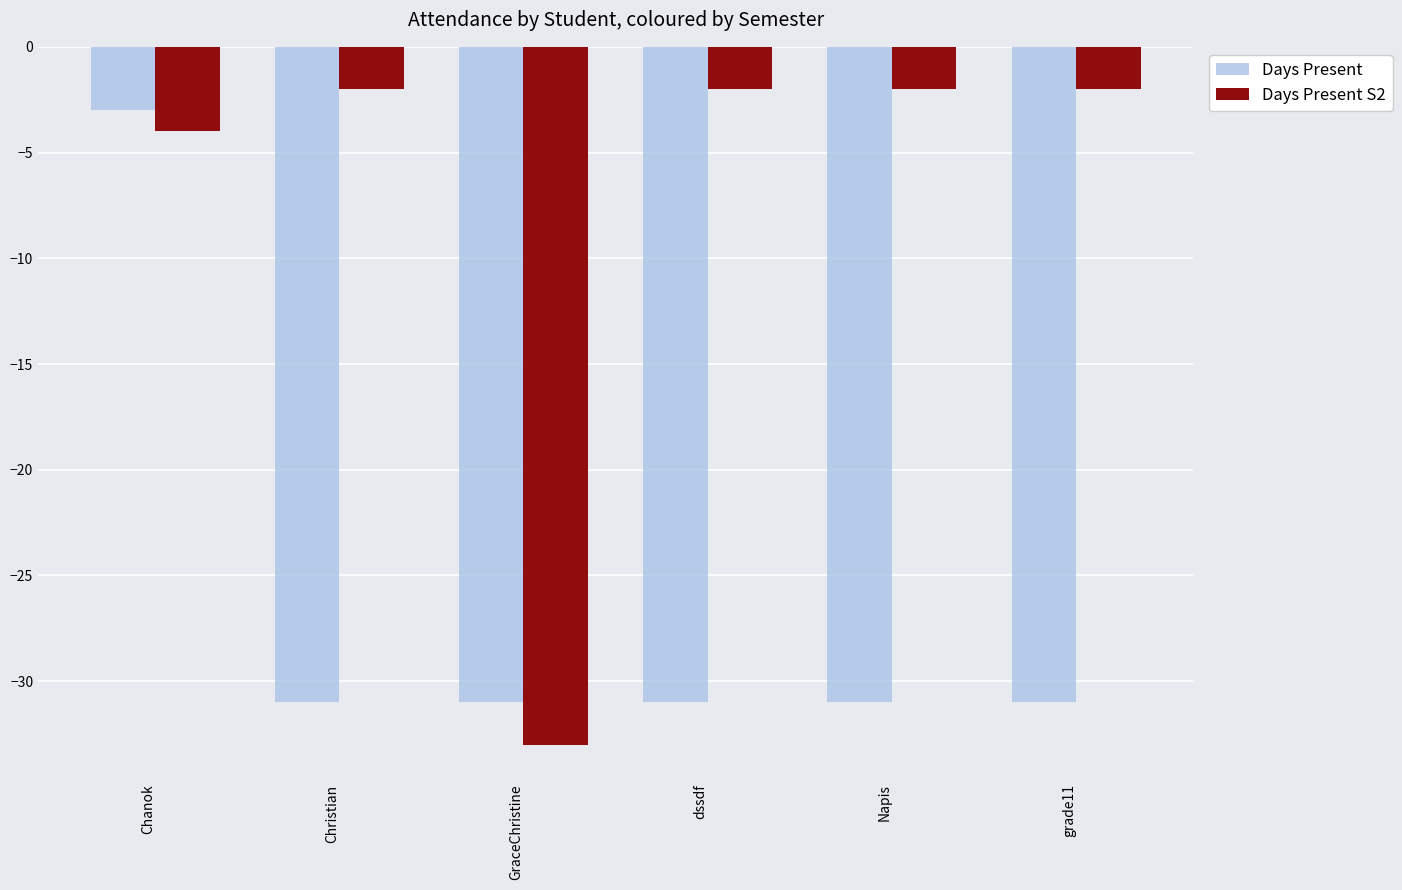

Rank the series by their average value, from lowest to highest.

Days Present, Days Present S2